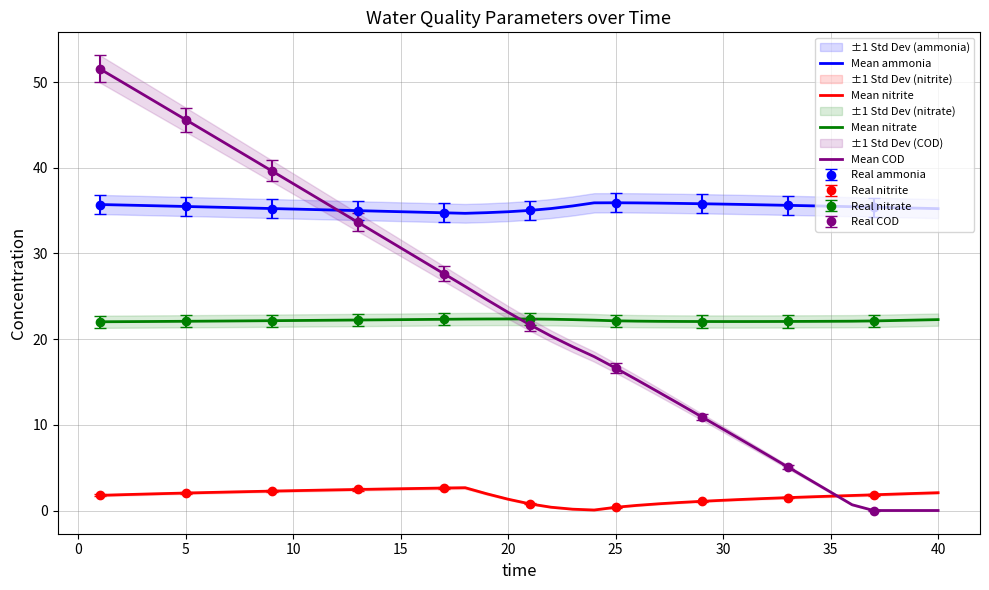

How many values in the Mean ammonia series are below 35?

8